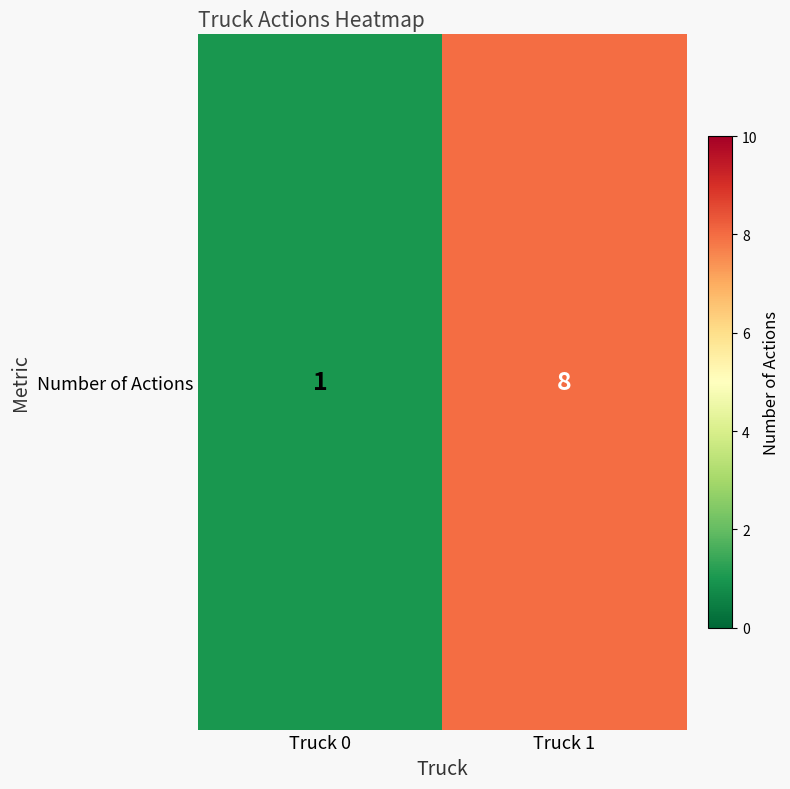

How many distinct data groups are displayed?

1